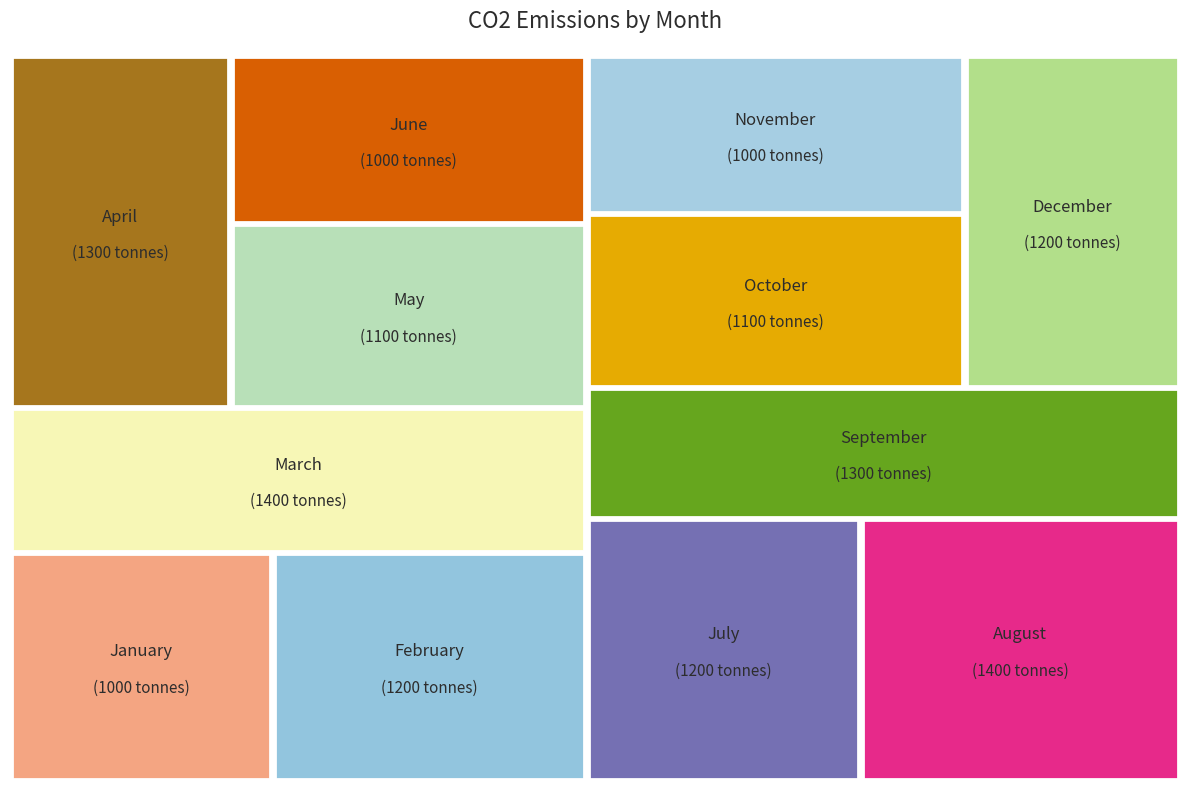

What is the ratio of the value at November to the value at July?

0.8